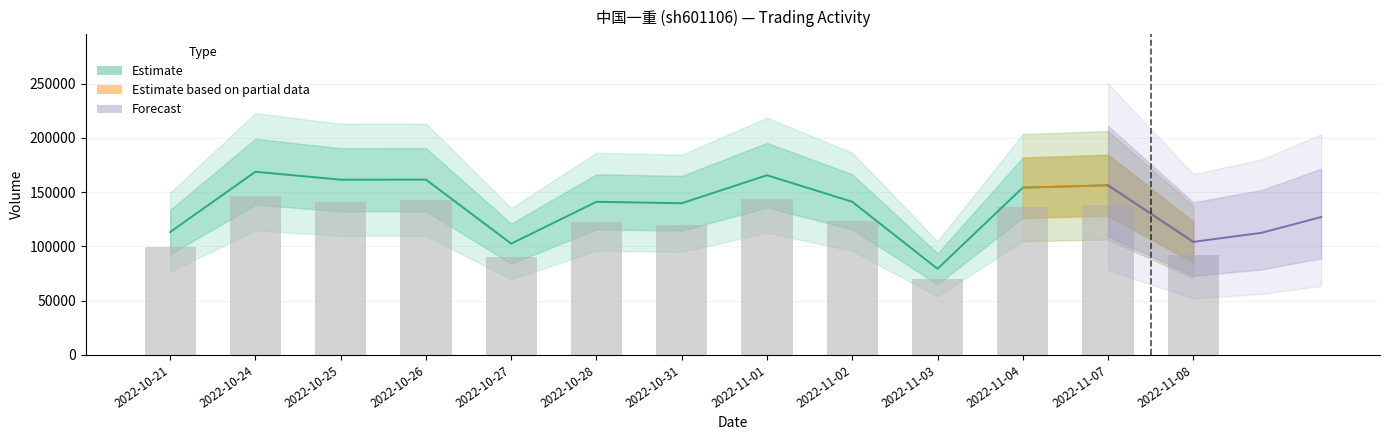

The chart shows a value of 30230 at 2022-11-08. True or false?

False